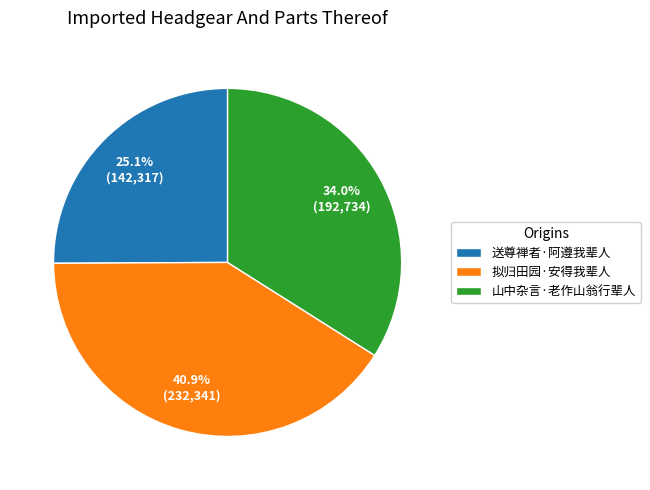

What percentage do 山中杂言·老作山翁行辈人 and 拟归田园·安得我辈人 together represent?

74.9%